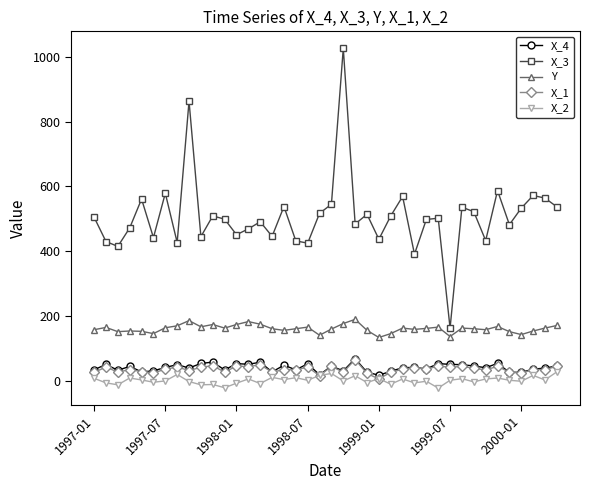

Which series has the largest range (max minus min)?

X_3